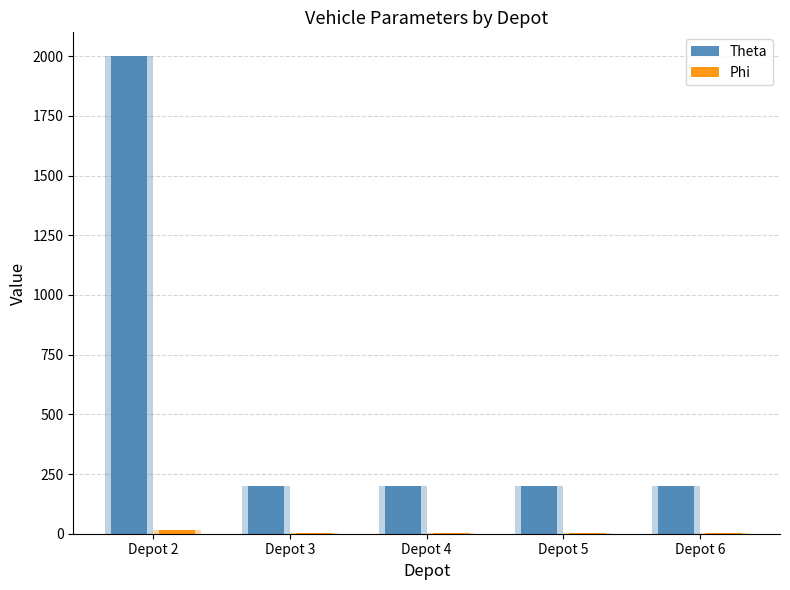

Does the chart contain any negative values?

No